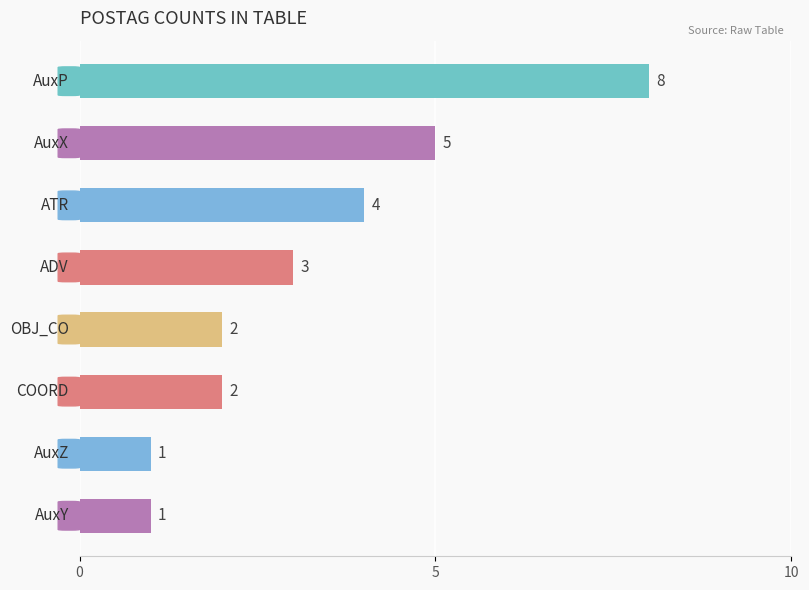

What is the greatest value displayed?

8